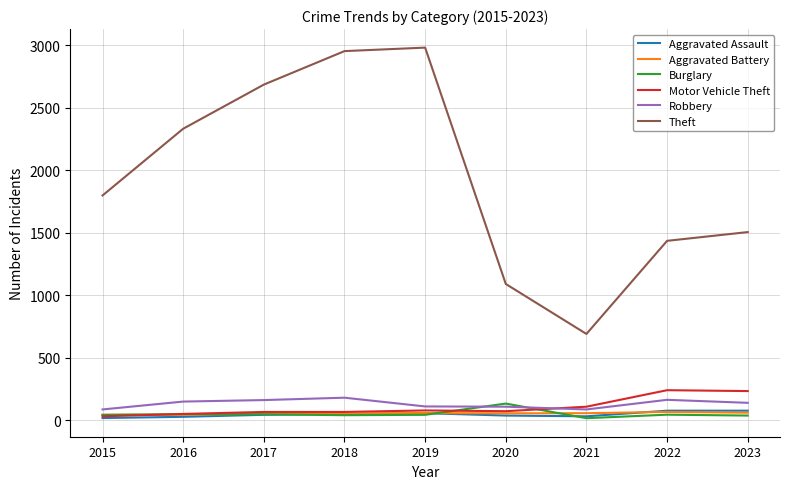

Which series changed the most between 2016 and 2021?

Theft